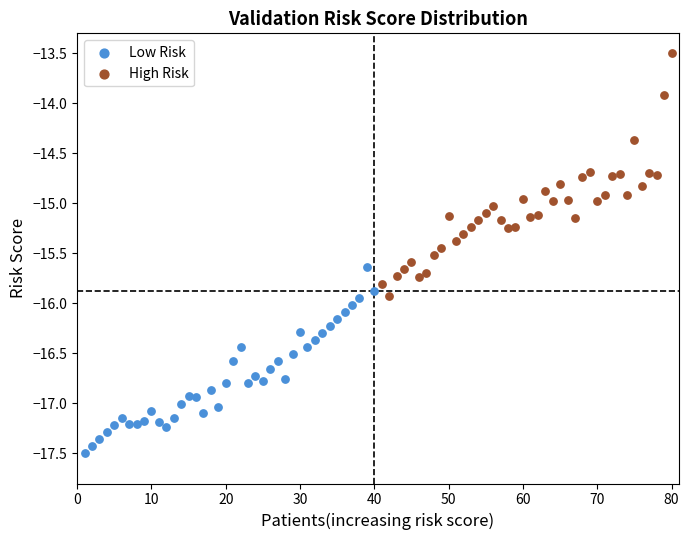

Which series contains the highest Y value?

High Risk